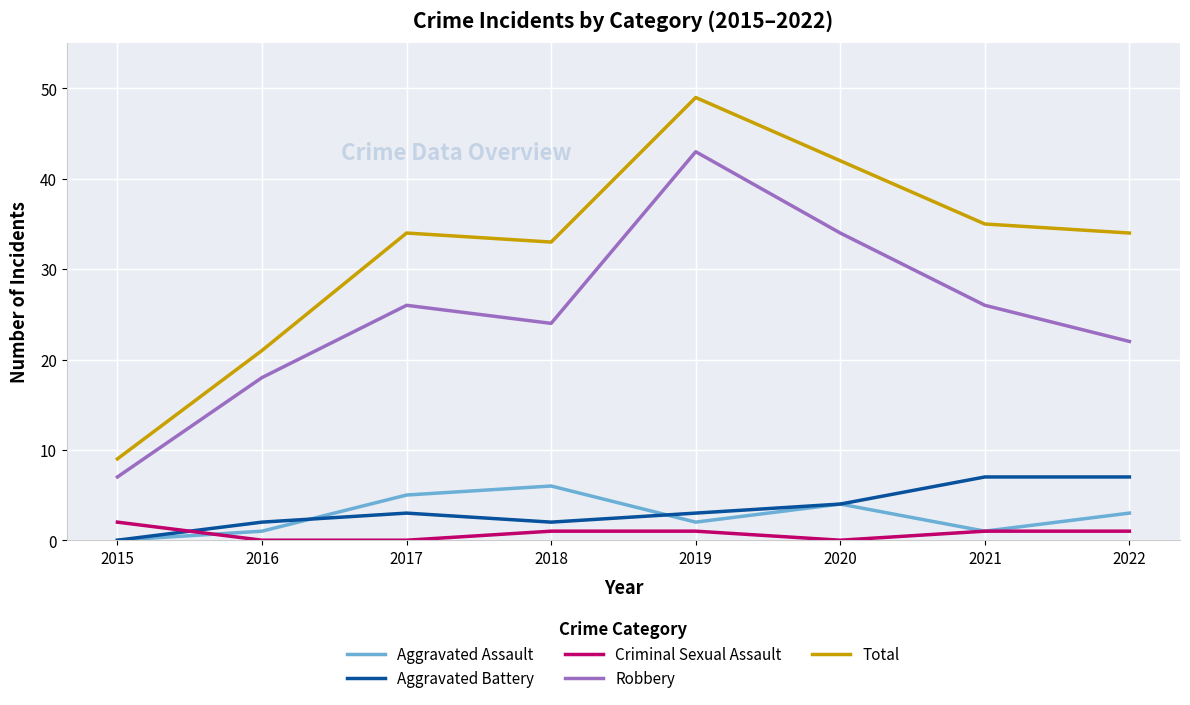

Is it true that Total equals 16 at 2015?

False